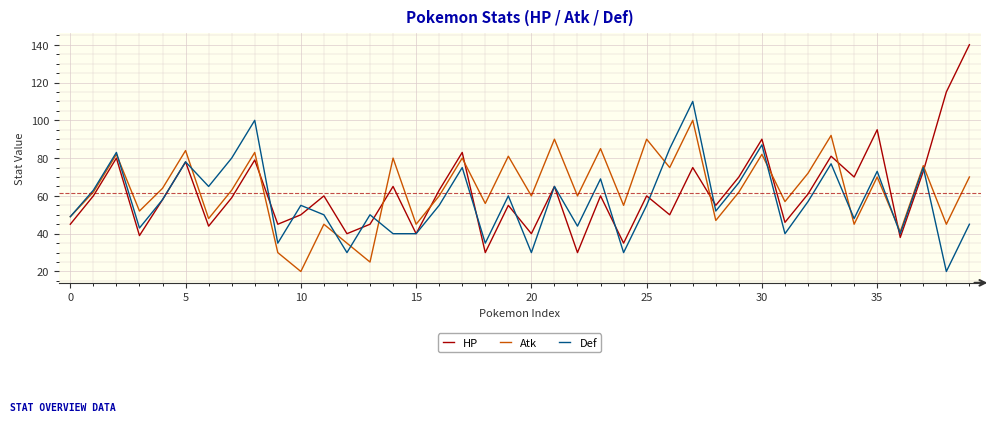

What is the smallest value displayed?

20